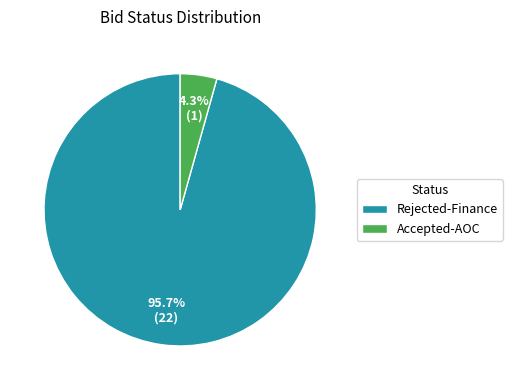

What percentage is the Accepted-AOC slice, to the nearest percent?

4%